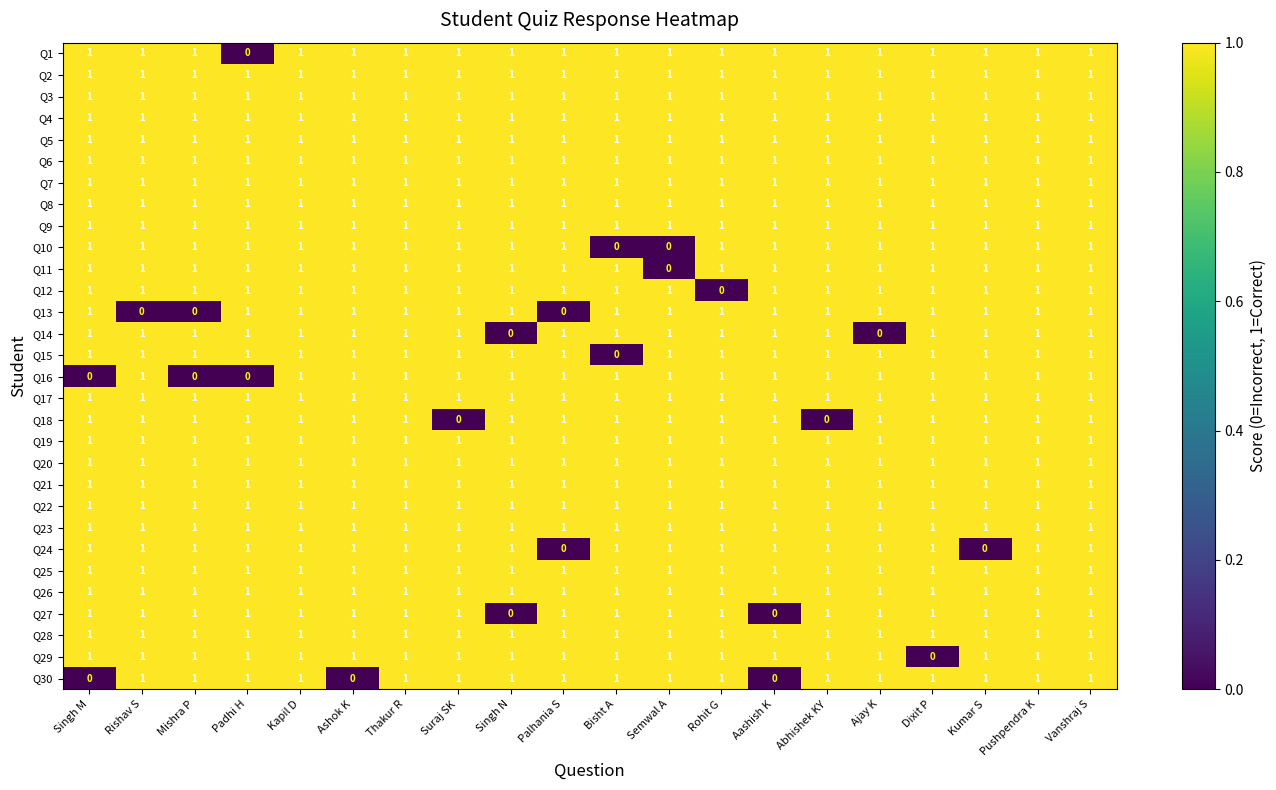

The Q8 series shows 1 at Singh M. True or false?

True